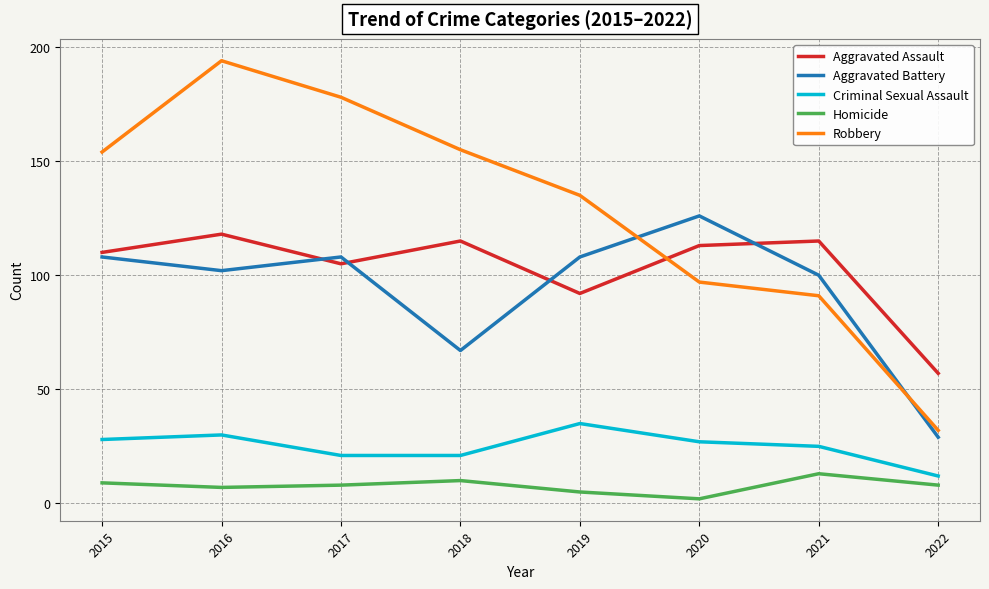

Is it true that Robbery equals 39 at 2021?

False